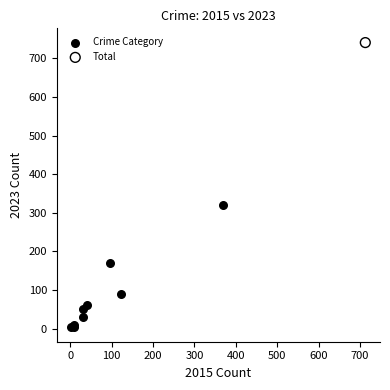

What are all the series names shown in the legend?

Crime Category, Total